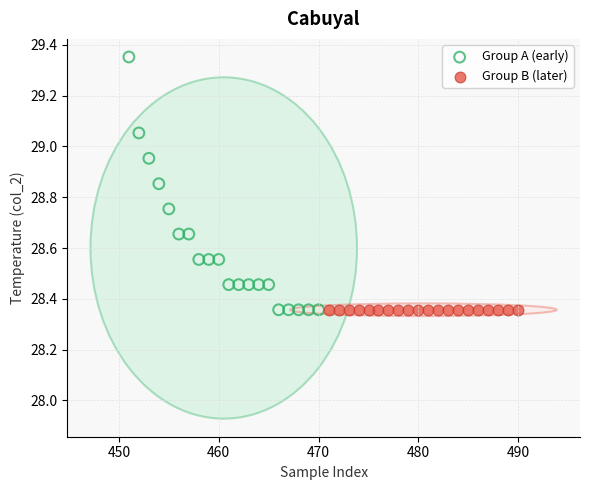

Which series reaches the maximum Y coordinate?

Group A (early)